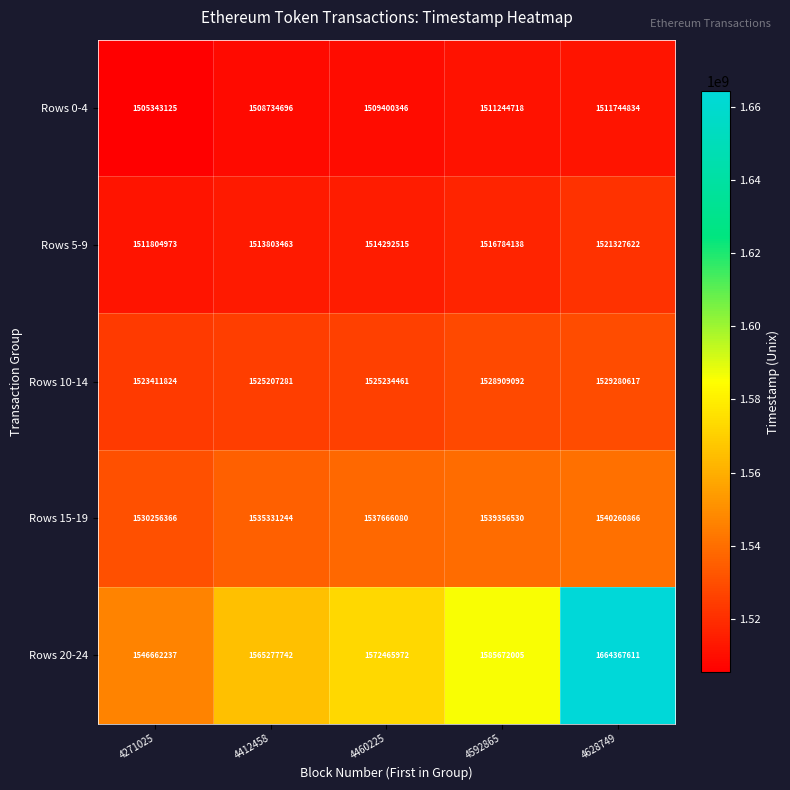

At how many categories does at least one series exceed 1509952988?

5